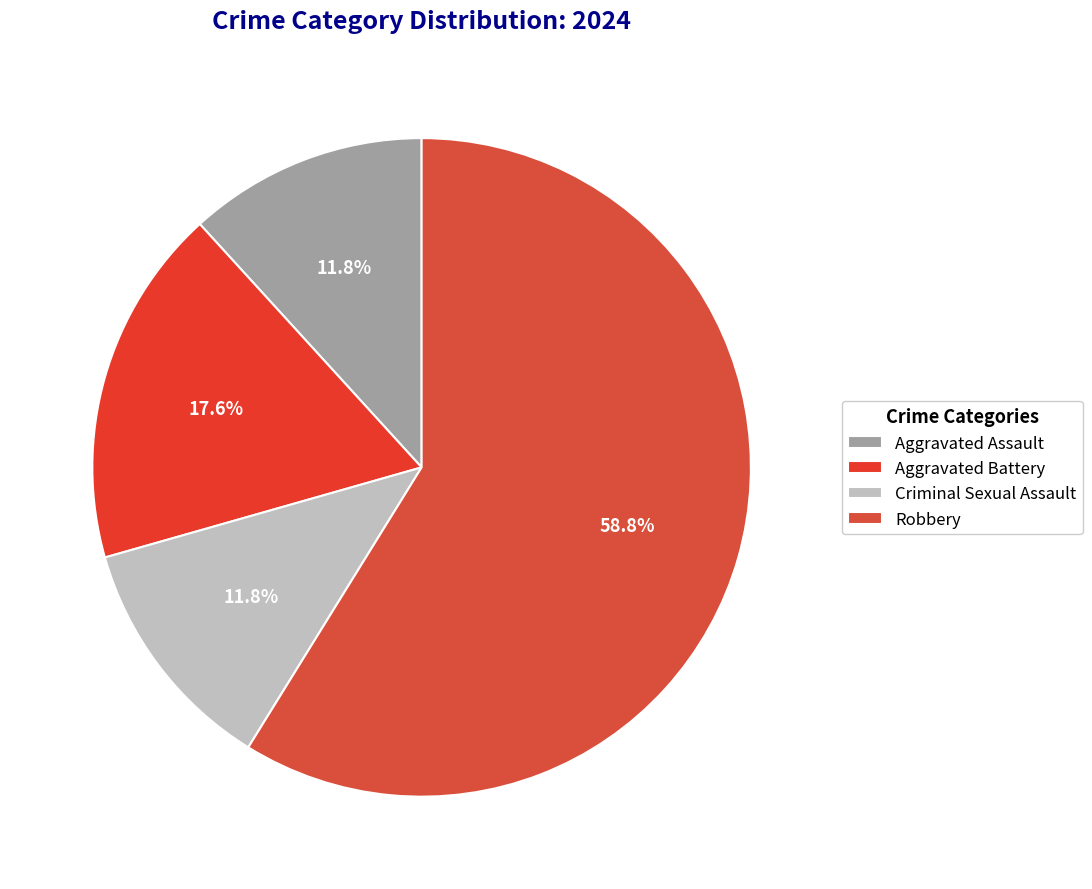

What is the change in value from Aggravated Assault to Aggravated Battery?

+1